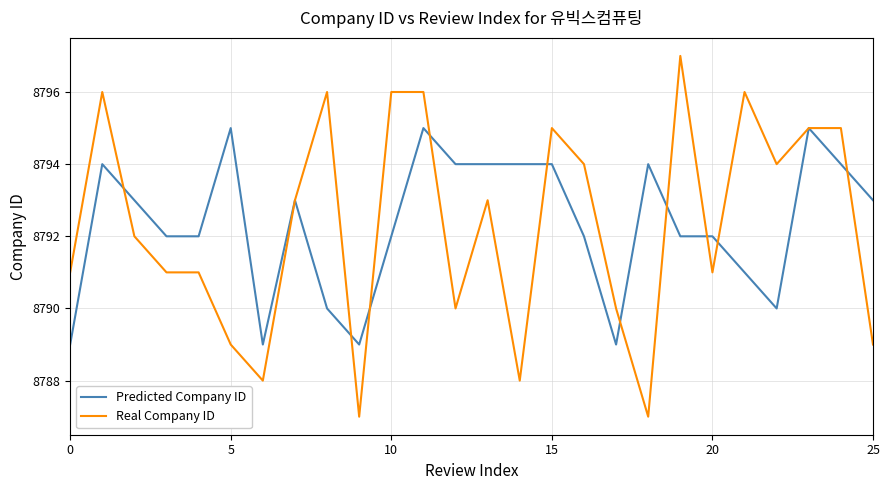

What is the average value of the Real Company ID series?

8792